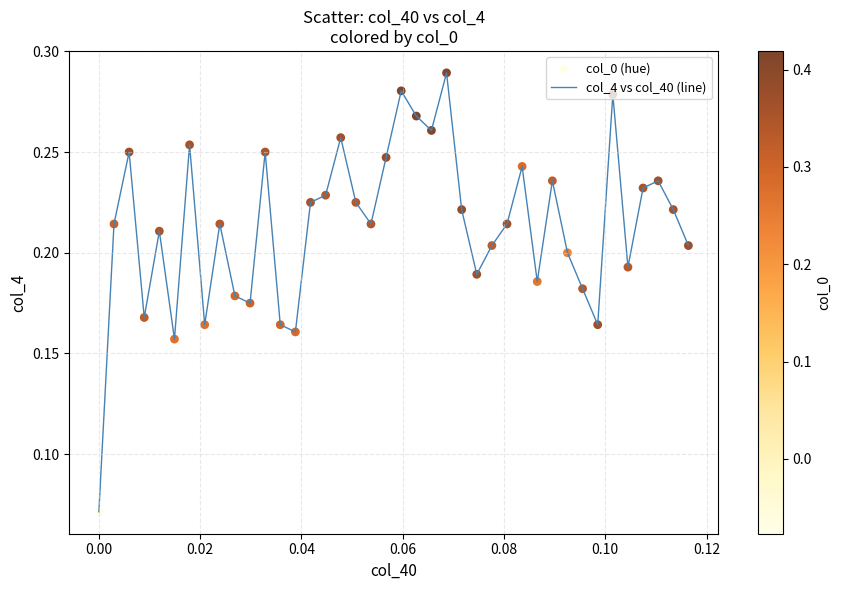

Is this an area chart (filled region under the line)?

No